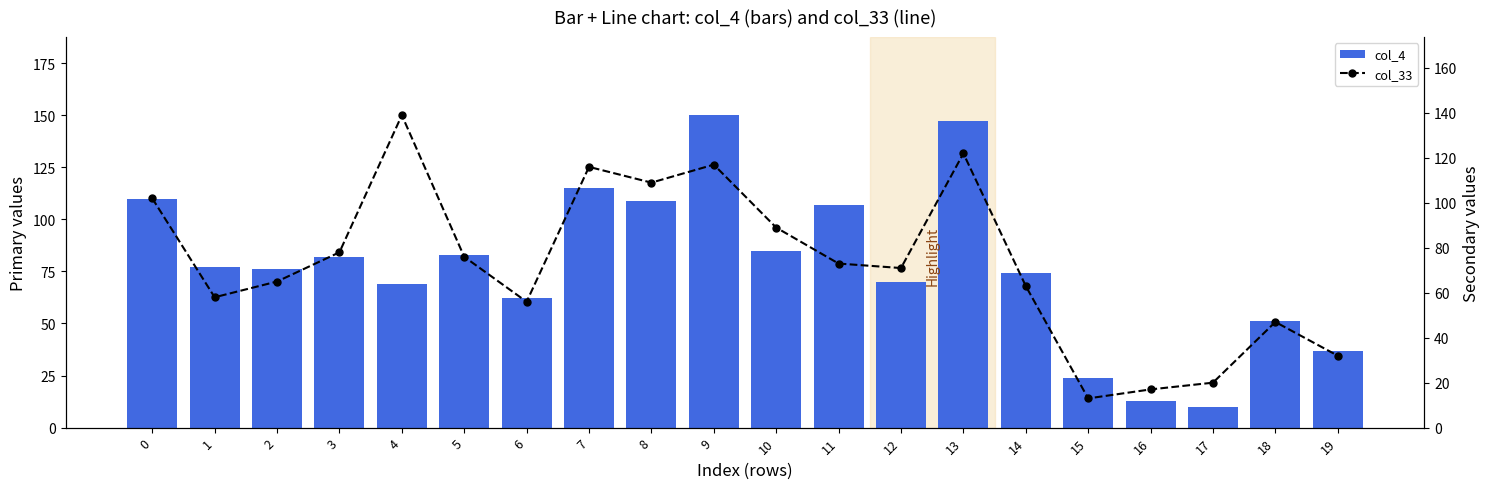

Read the col_33 value at 8, to the nearest 10.

110